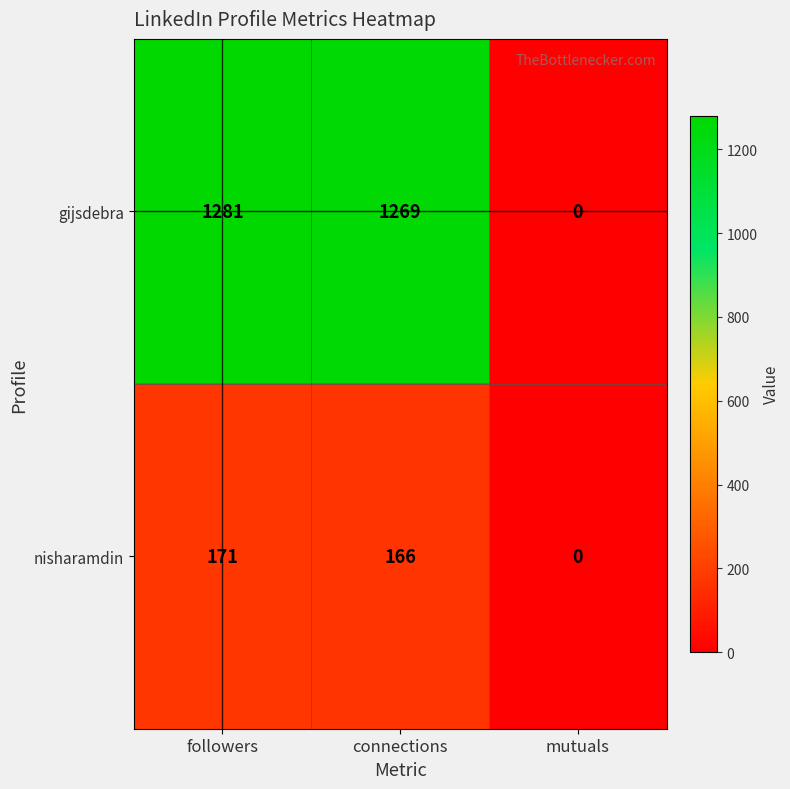

Which series has the widest spread of values?

gijsdebra